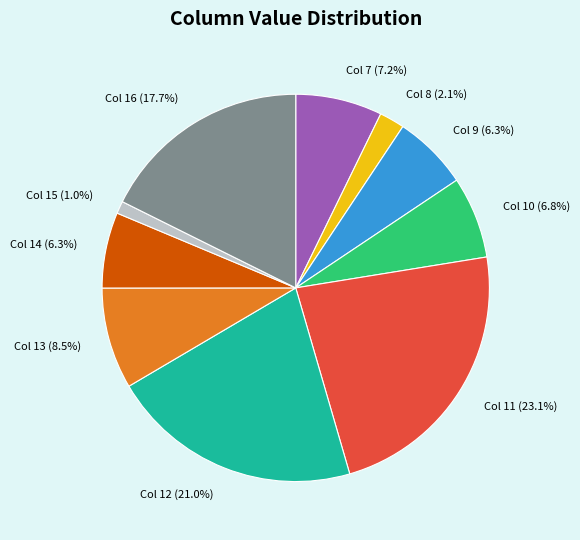

Which has a higher value, Col 8 or Col 15?

Col 8